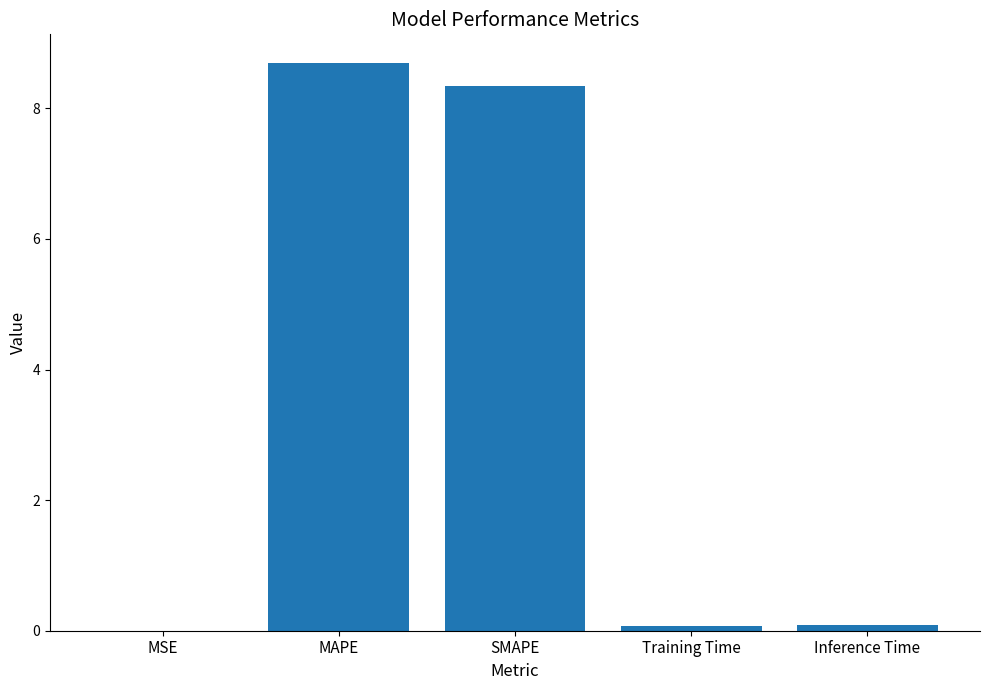

At which category does the chart reach its peak across all series?

MAPE